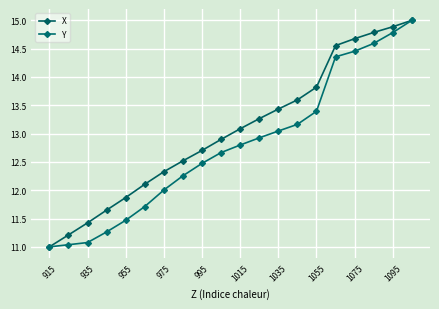

How many lines are shown in the chart?

2